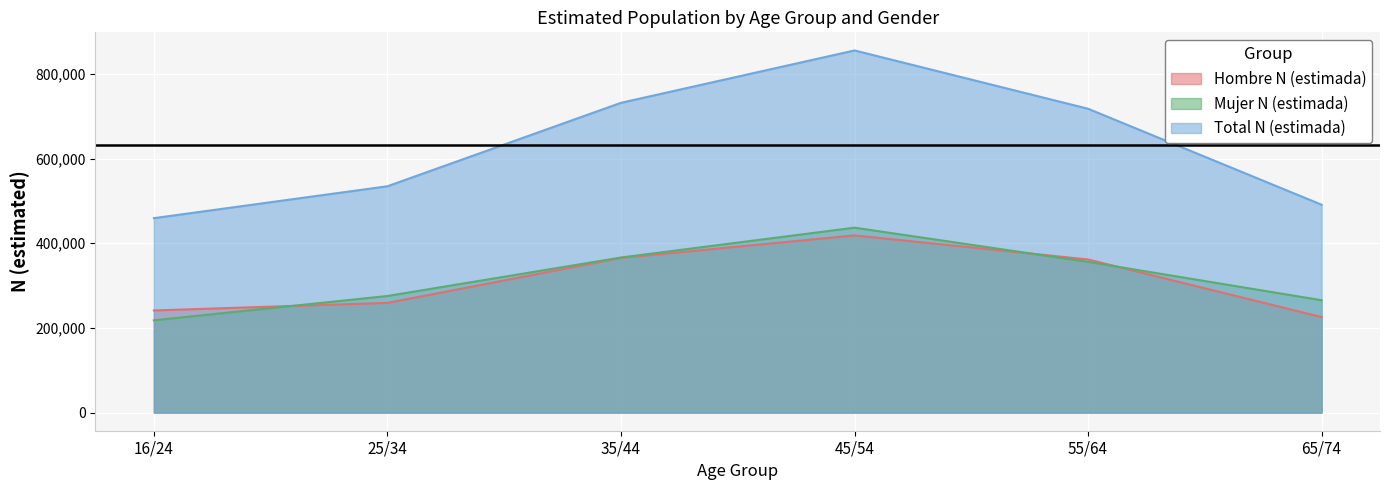

What is the difference between the maximum and second lowest values in the Total N (estimada) series?

364362